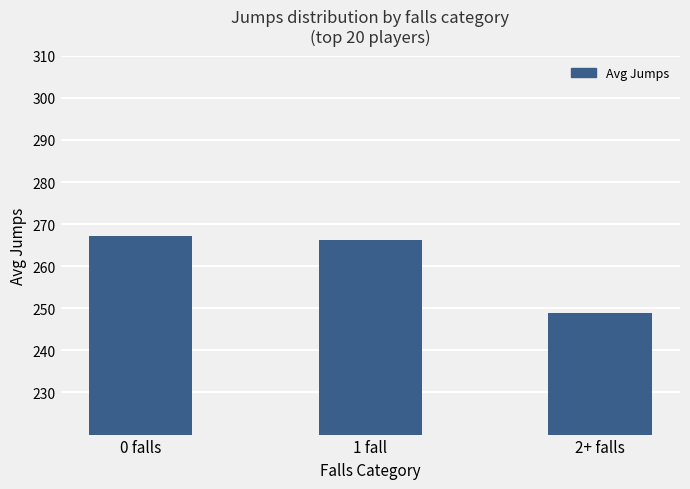

List the labels in order of value, smallest first.

2+ falls, 1 fall, 0 falls